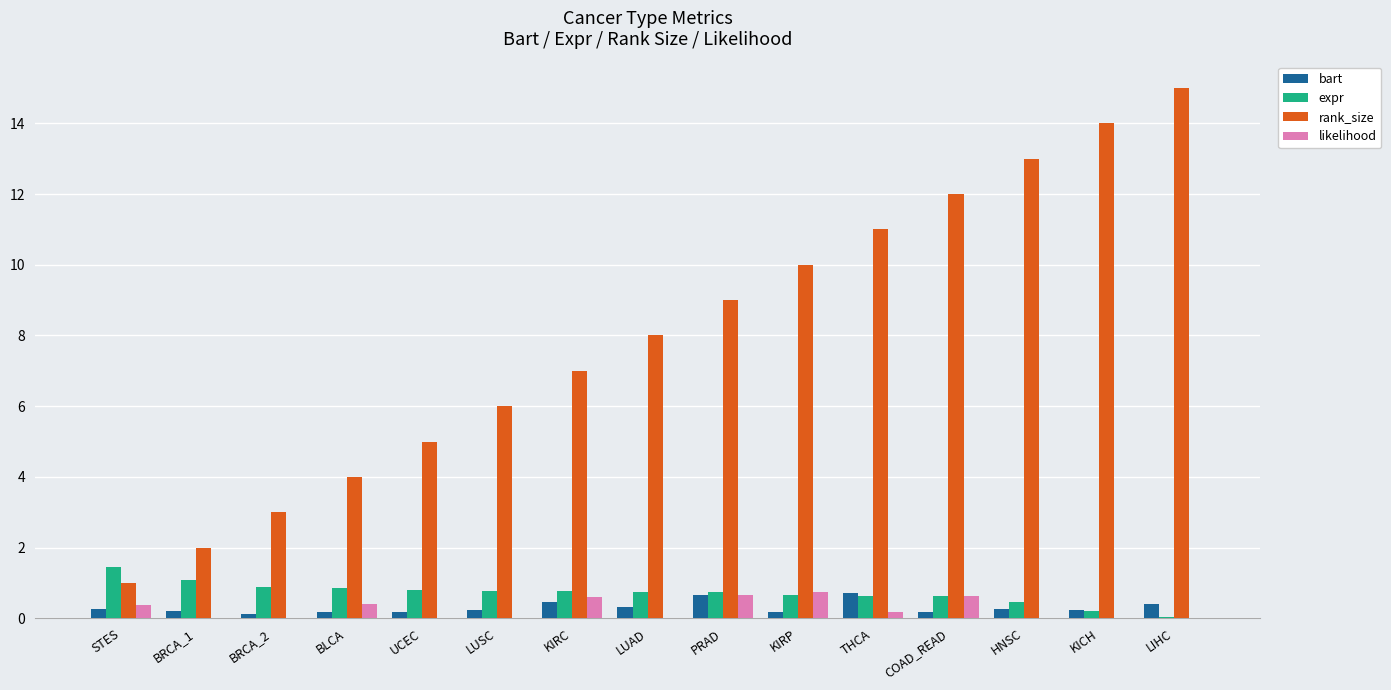

Which series has the largest total across all categories?

rank_size